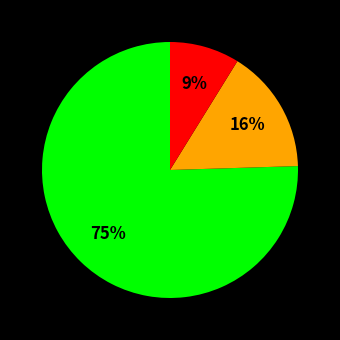

Is there a majority slice in this chart?

Yes